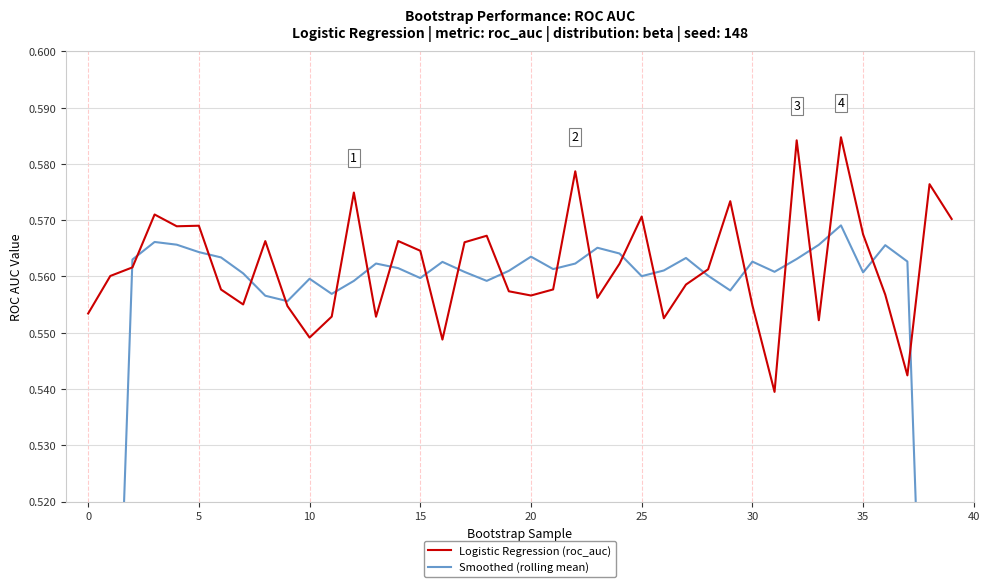

Rank the series by their average value, from lowest to highest.

Smoothed (rolling mean), Logistic Regression (roc_auc)